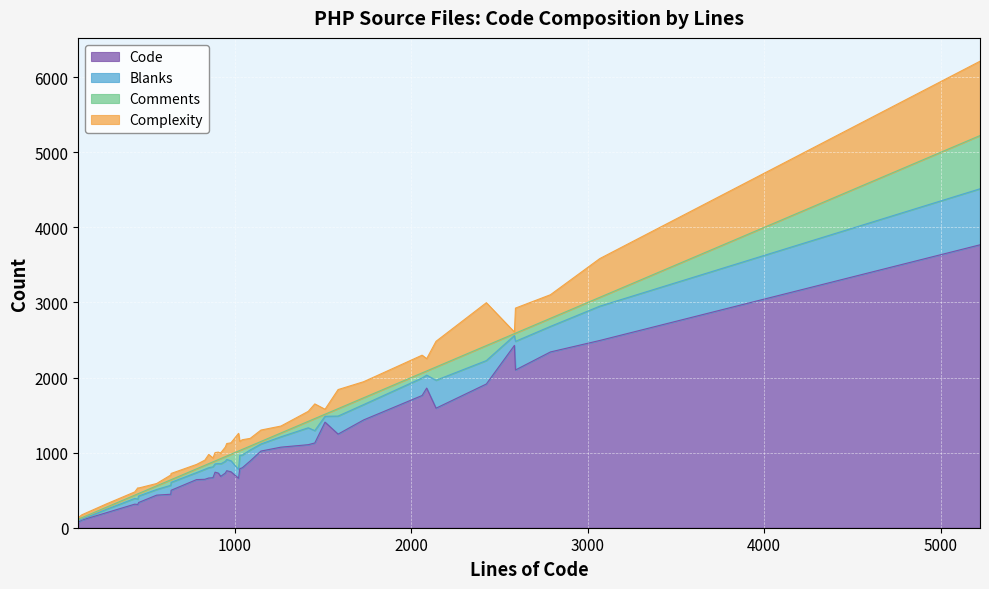

What are all the series names shown in the legend?

Code, Blanks, Comments, Complexity